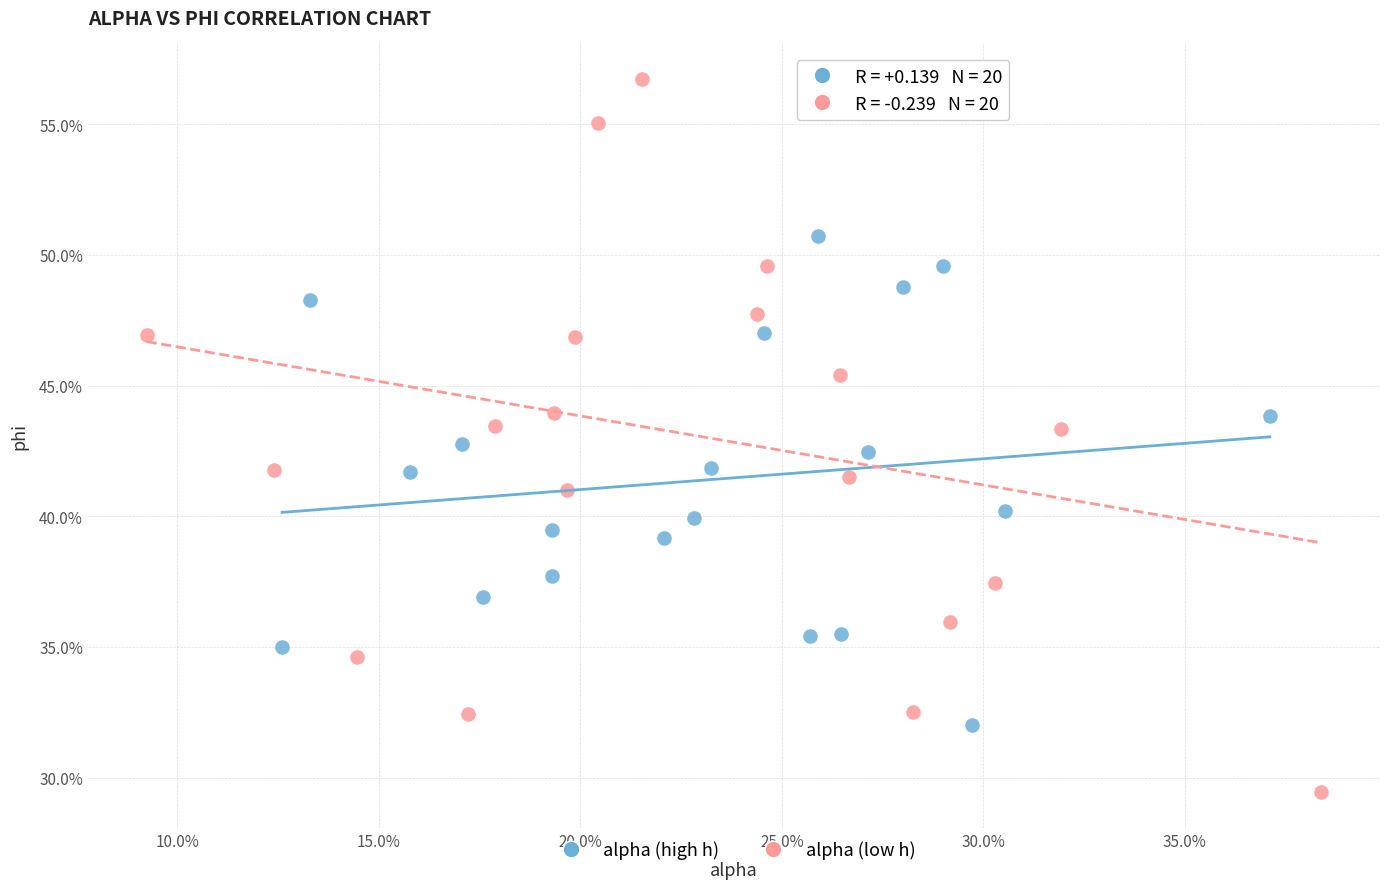

Which series has the widest spread of Y values?

alpha (low h)